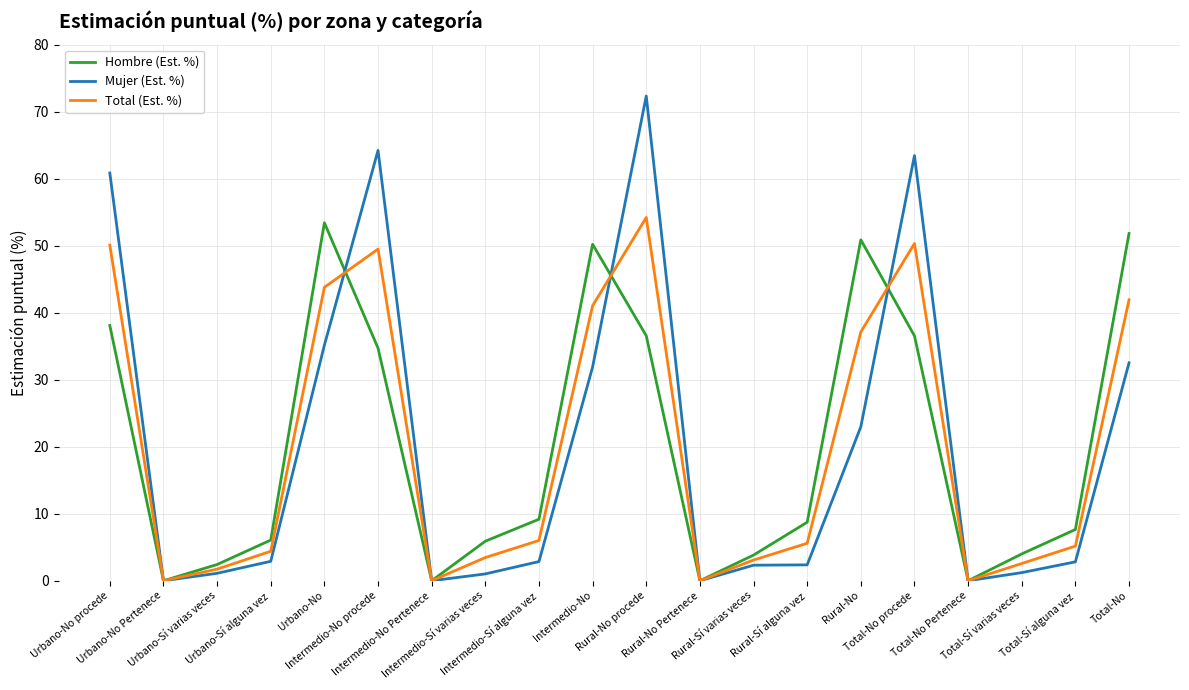

True or false: Mujer (Est. %) and Hombre (Est. %) intersect in this chart.

True